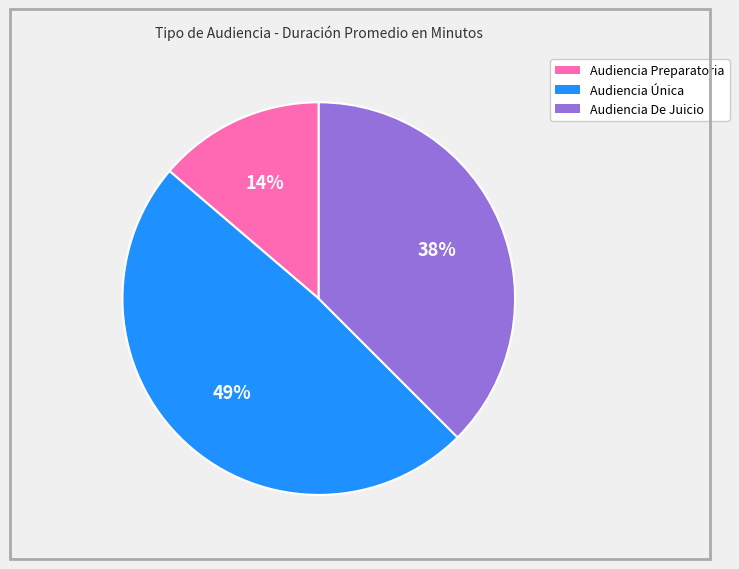

The Audiencia Preparatoria slice represents 14% of the pie. True or false?

True